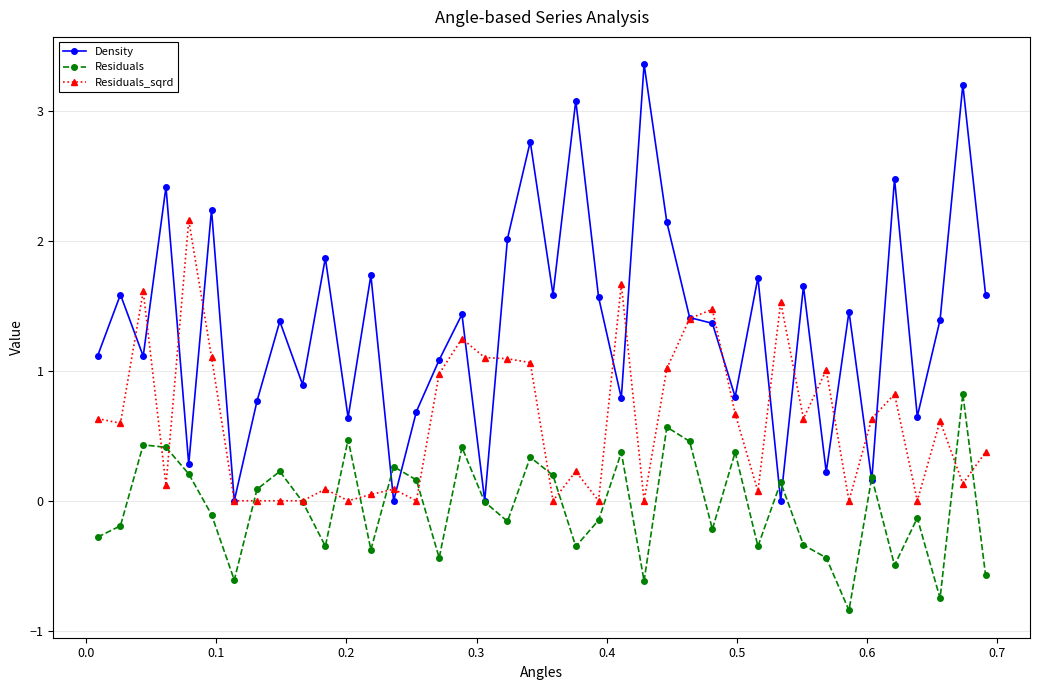

List the series in order of their peak value, lowest first.

Residuals, Residuals_sqrd, Density